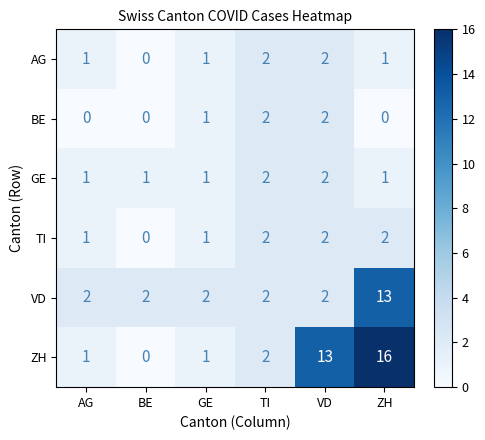

What is the greatest value displayed?

16